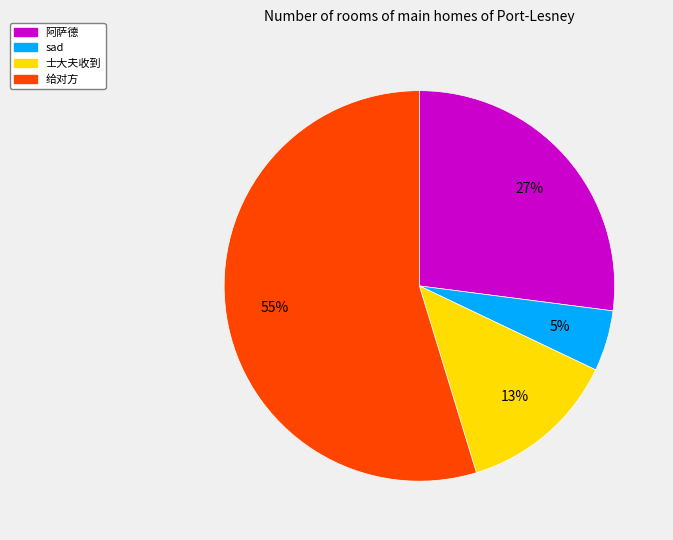

Does 士大夫收到 account for over 50% of the chart?

No